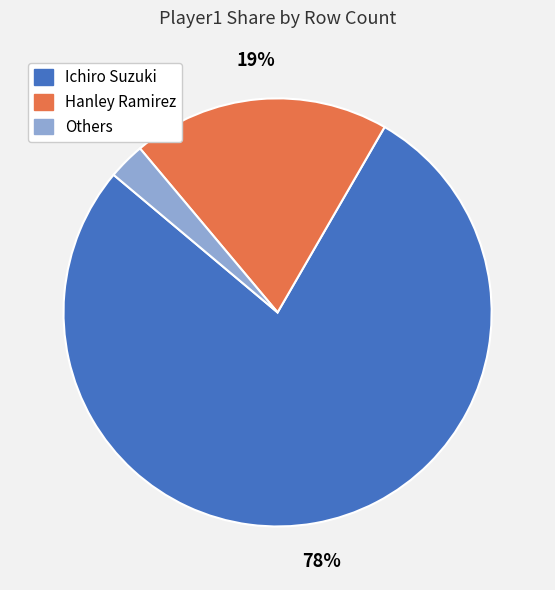

How many segments does this pie chart have?

3